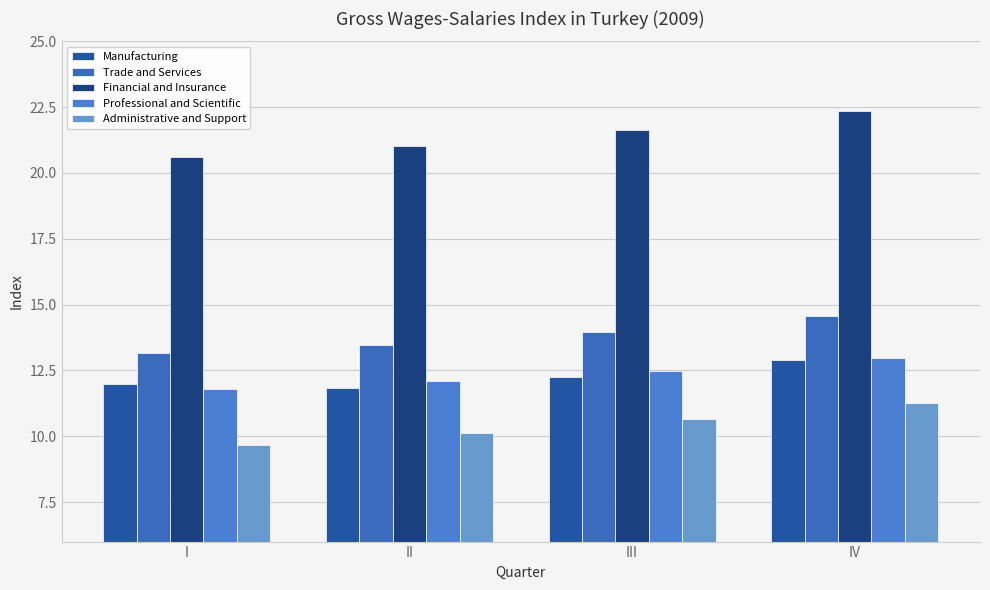

What is the minimum value shown in the chart?

9.7